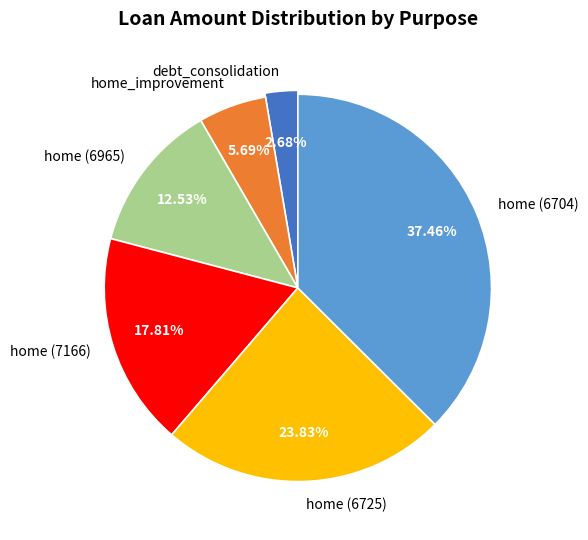

How many segments does this pie chart have?

6